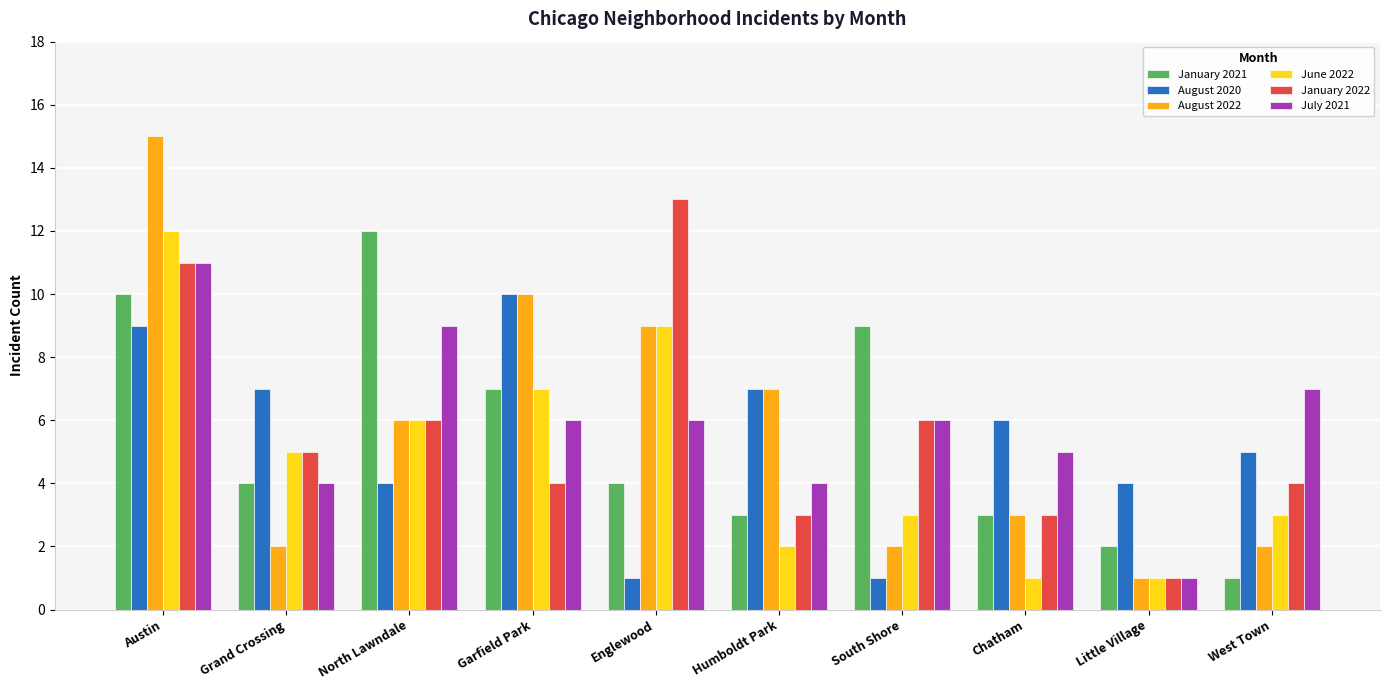

What is the label of the 9th bar from the left?

Little Village